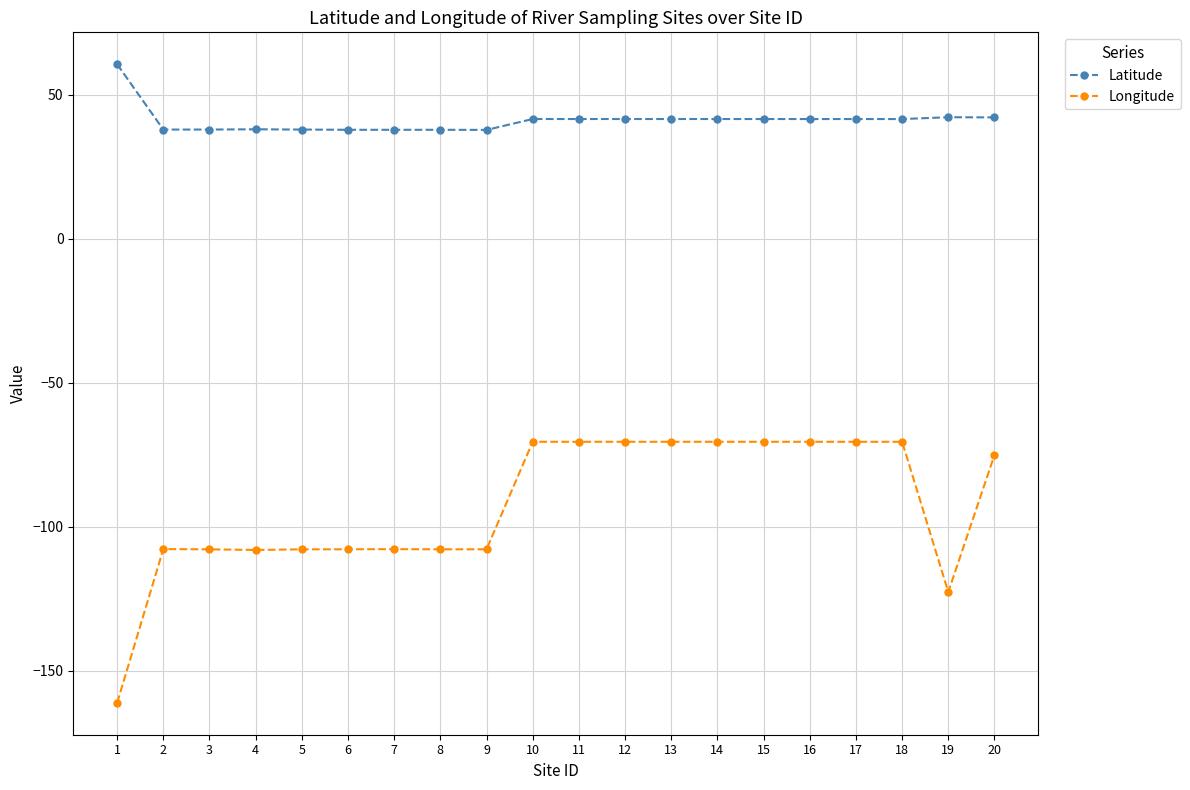

What is the smallest value displayed?

-161.2